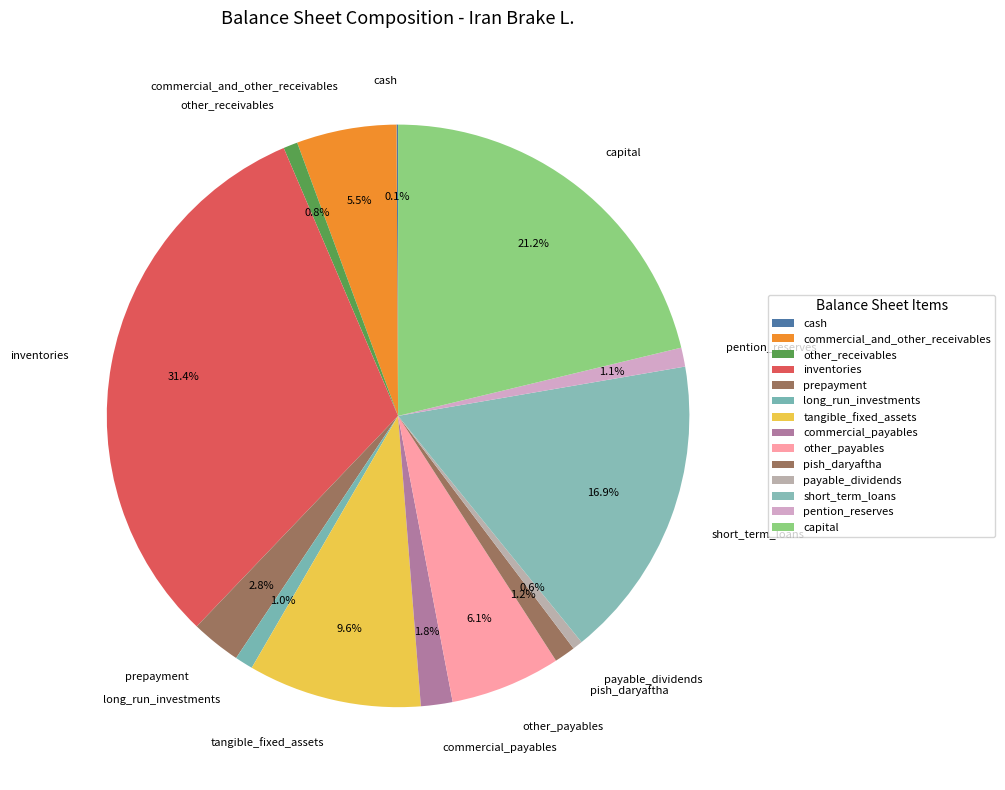

Between pish_daryaftha and other_payables, which is larger?

other_payables